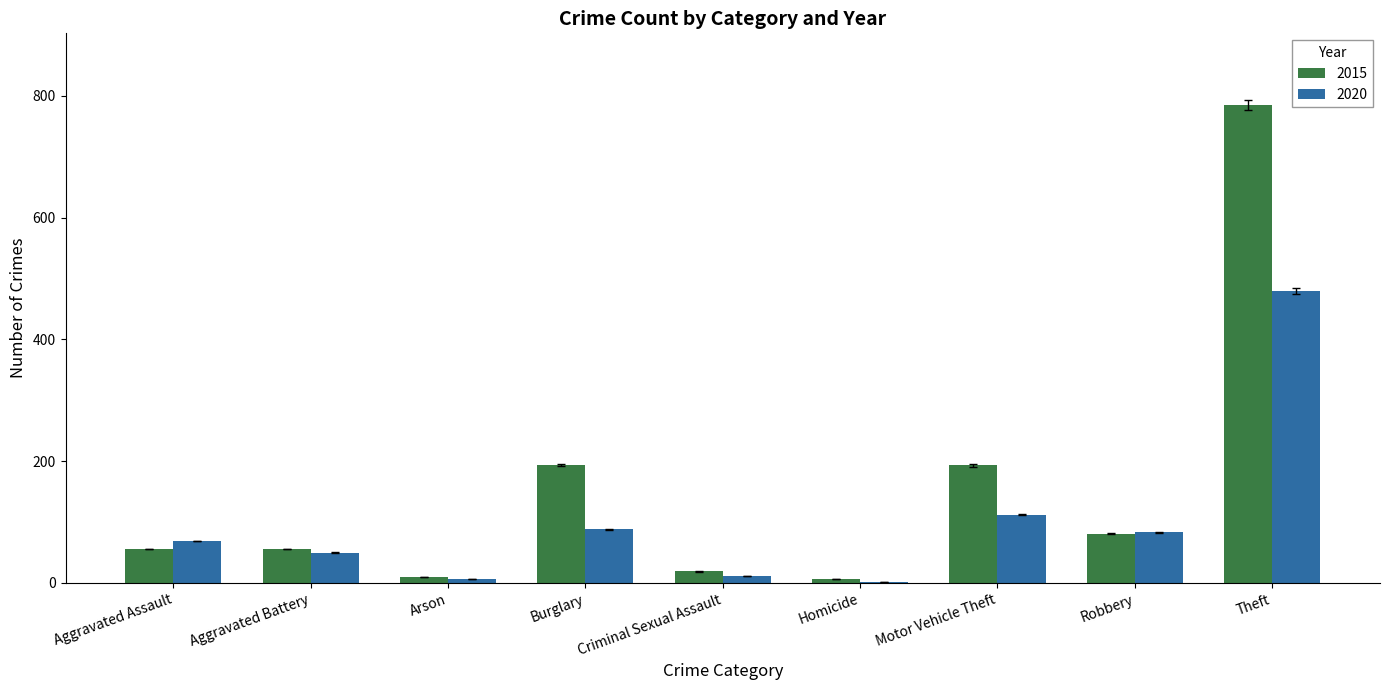

What are all the series names shown in the legend?

2015, 2020